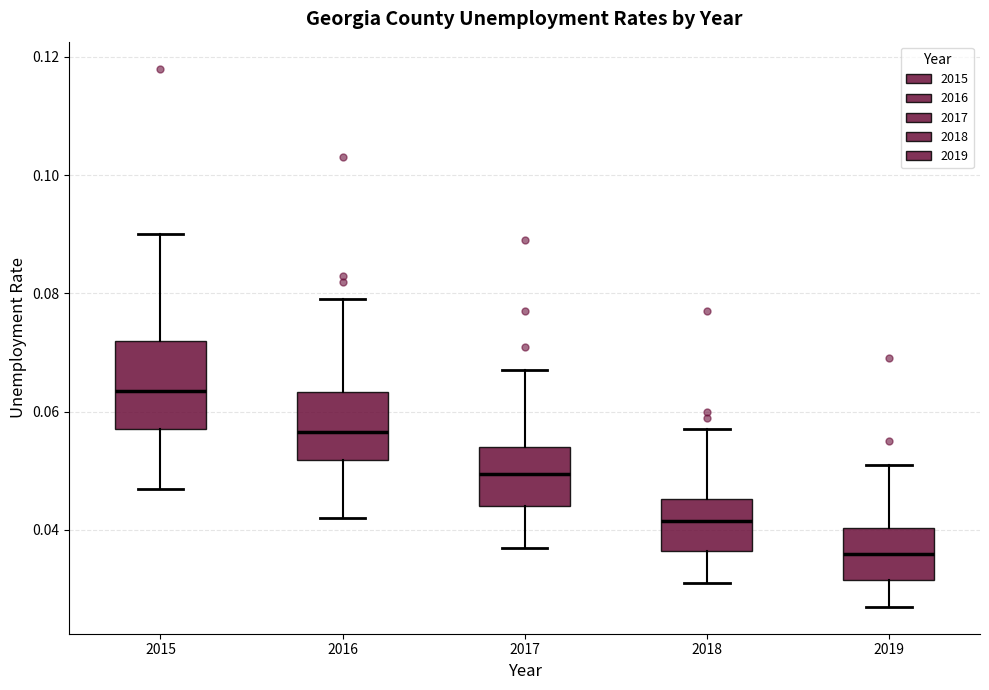

Reading left to right, read every box against the y-axis: the position of its median line, the range the box covers, and the ends of its whiskers. The values are not printed on the chart, so give them approximately, as read against the axis.

2015: median 0.064, box 0.058 to 0.072, whiskers 0.048 to 0.090
2016: median 0.056, box 0.052 to 0.064, whiskers 0.042 to 0.080
2017: median 0.050, box 0.044 to 0.054, whiskers 0.038 to 0.068
2018: median 0.042, box 0.036 to 0.046, whiskers 0.032 to 0.058
2019: median 0.036, box 0.032 to 0.040, whiskers 0.028 to 0.052